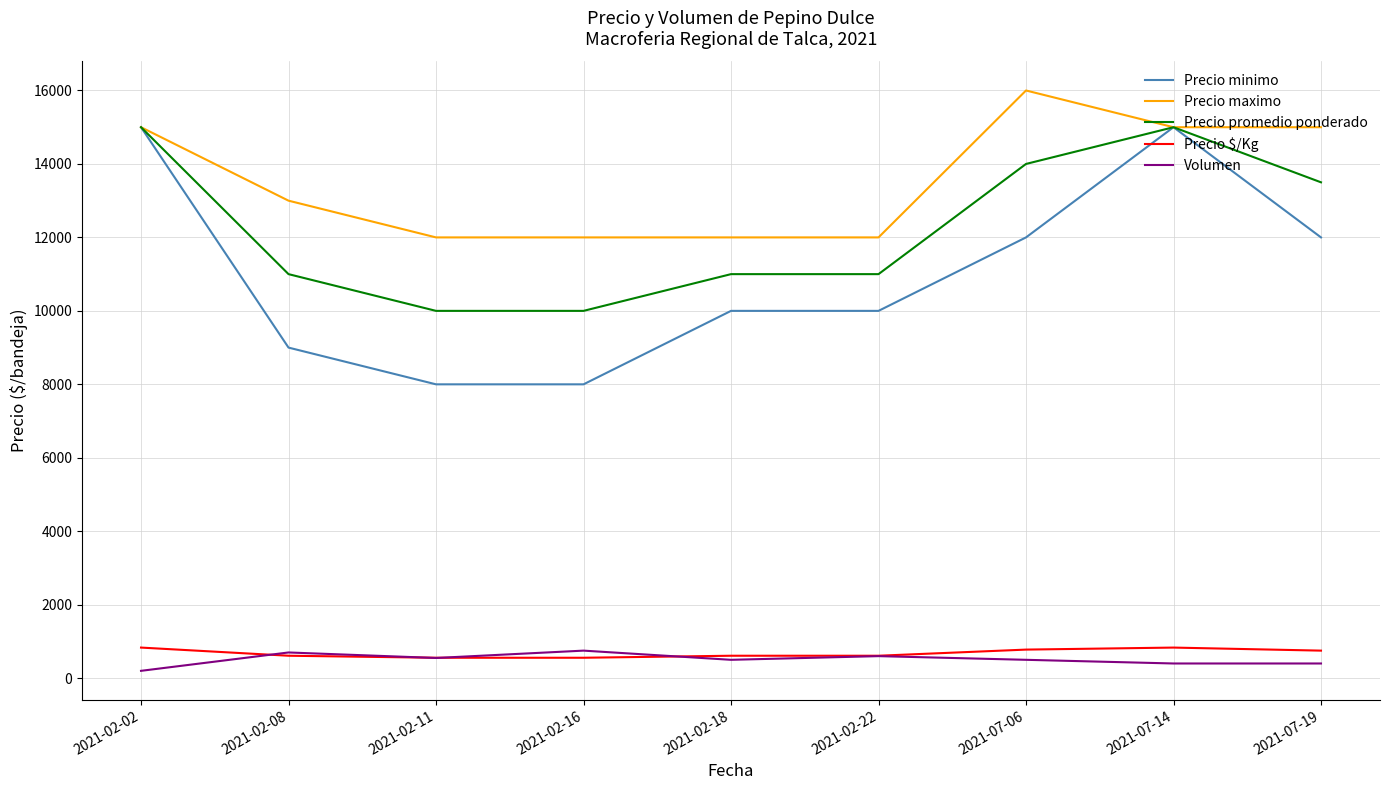

True or false: Precio minimo and Volumen intersect in this chart.

False